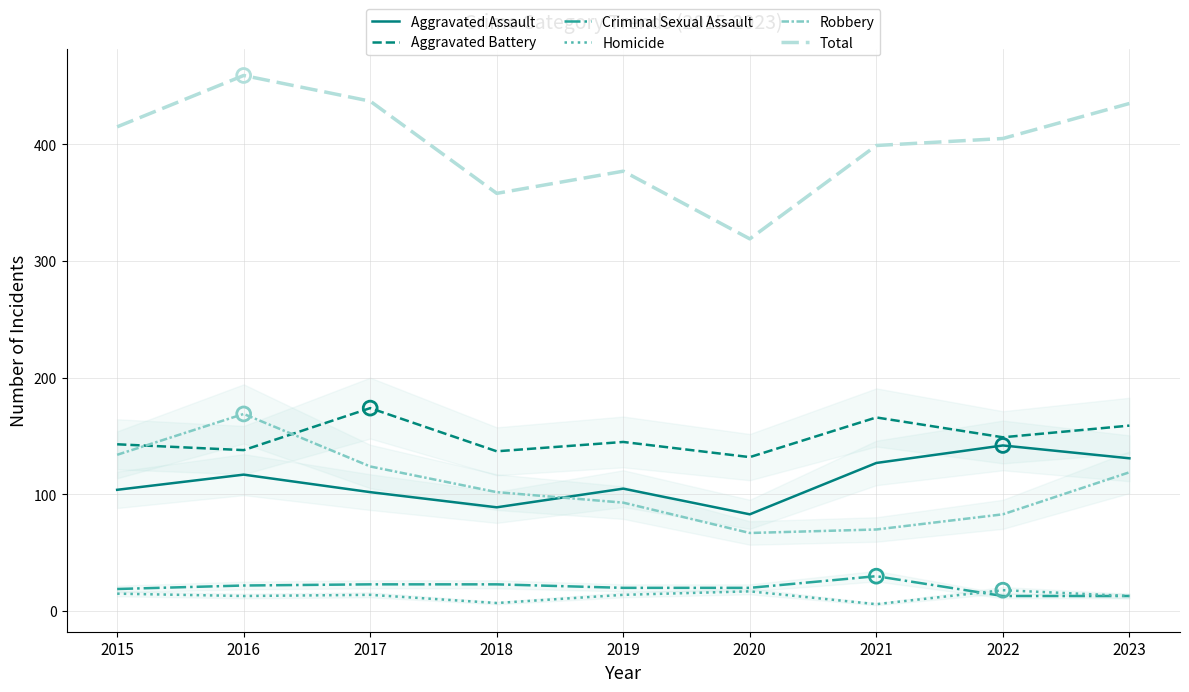

At which category is the sum across all series the highest?

2016